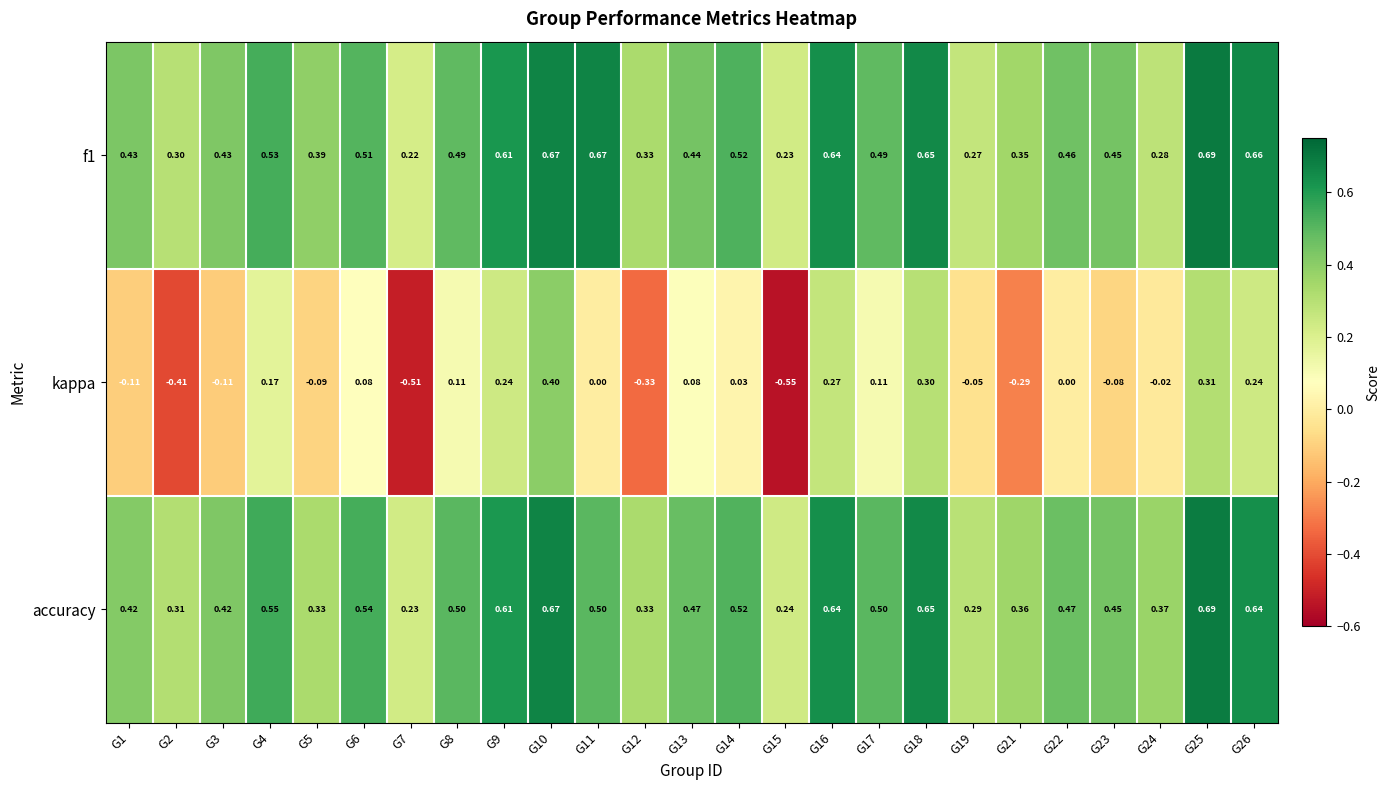

Is the value of kappa at G25 greater than the value of f1 at G2?

Yes